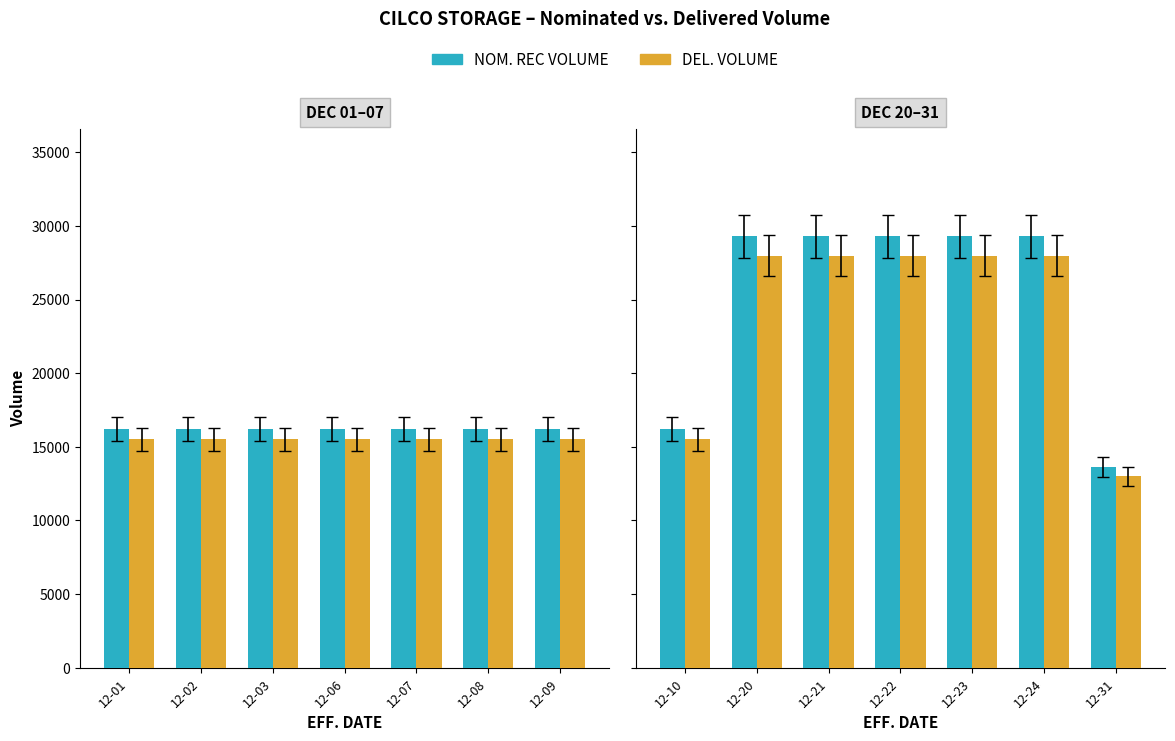

At which label is NOM. REC VOLUME closest to 21445?

12-10